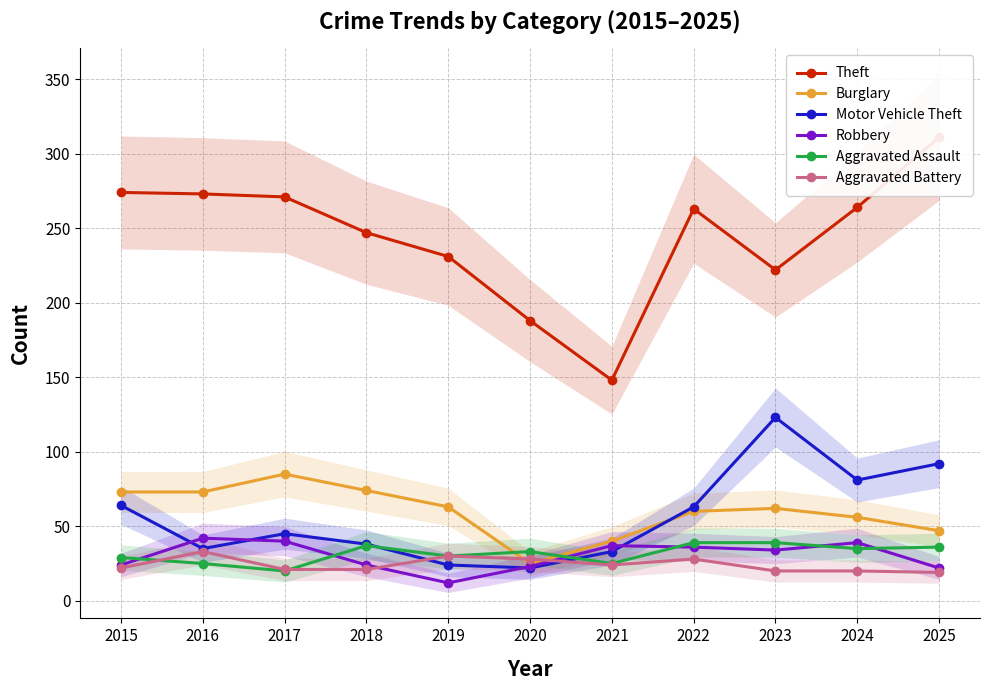

Is the value of Burglary at 2020 greater than the value of Aggravated Battery at 2018?

Yes